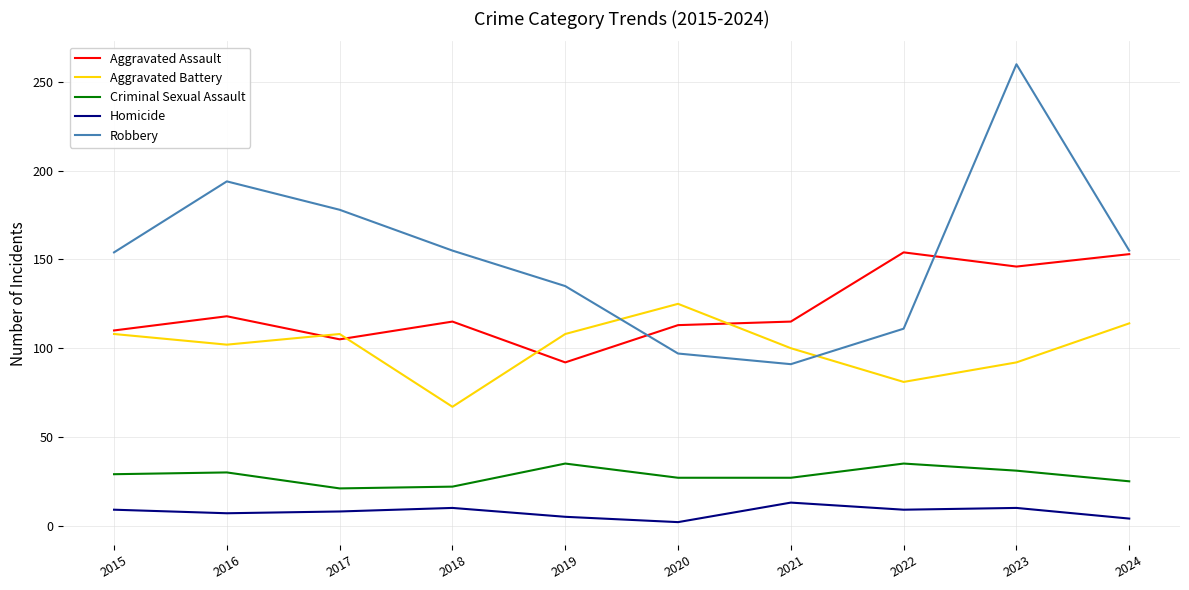

What is the sum of all Homicide values?

77